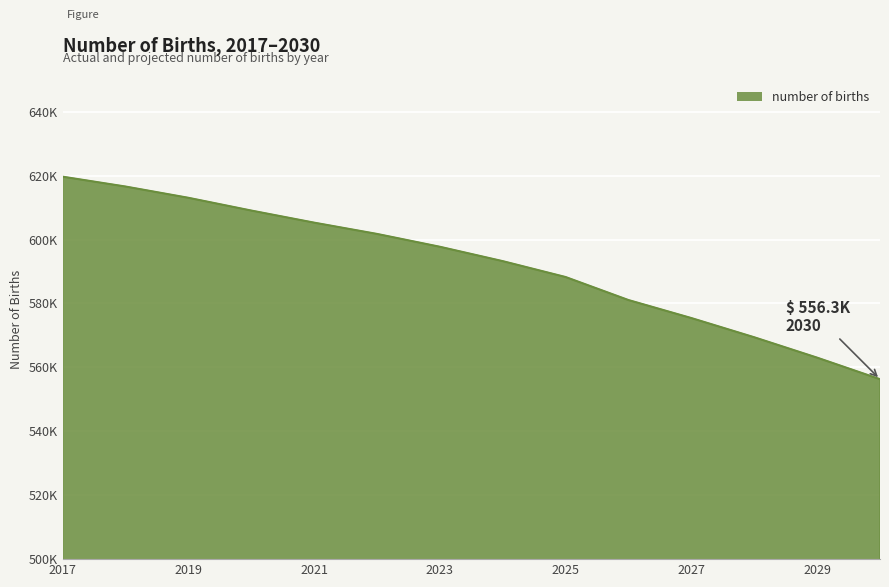

Does the chart display data point markers on the line(s)?

No